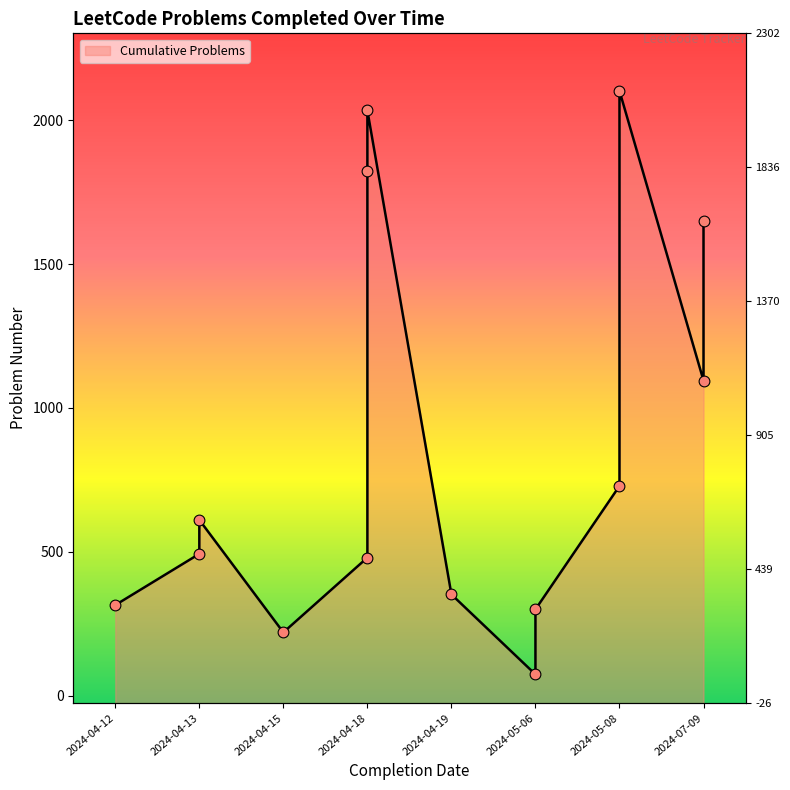

What is the ratio of the value at 2024-04-18 to the value at 2024-04-13?

0.8